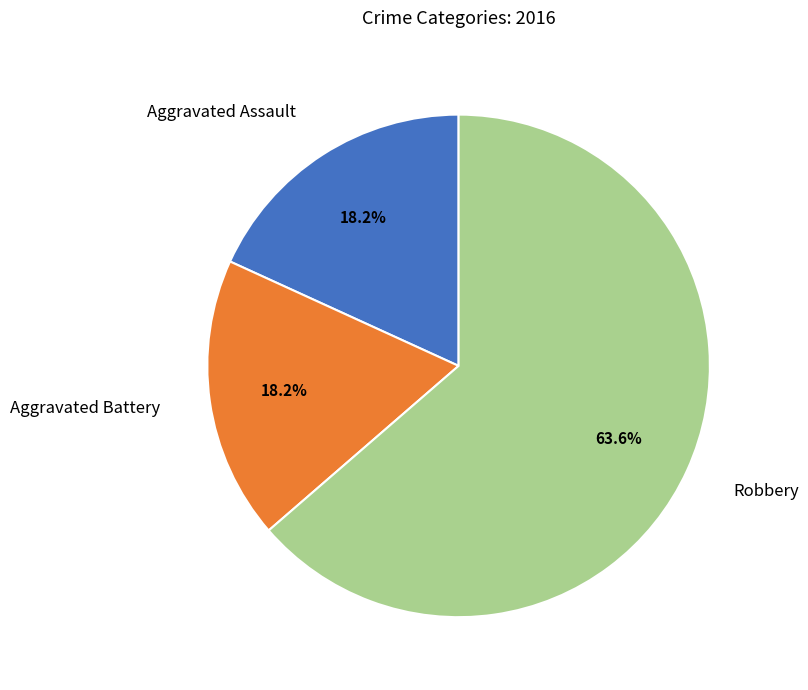

Does any single category account for the majority?

Yes